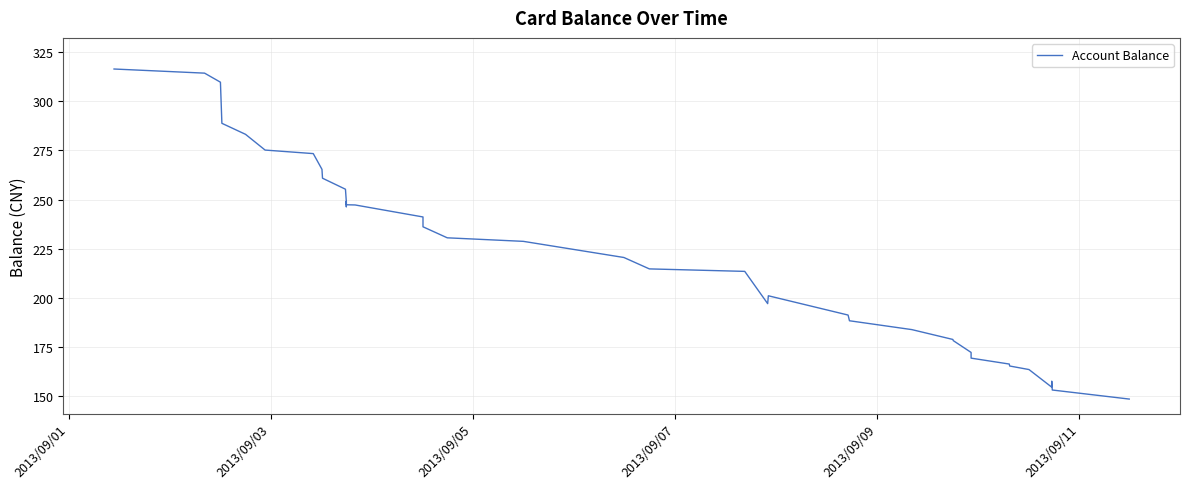

What is the maximum value shown in the chart?

316.4